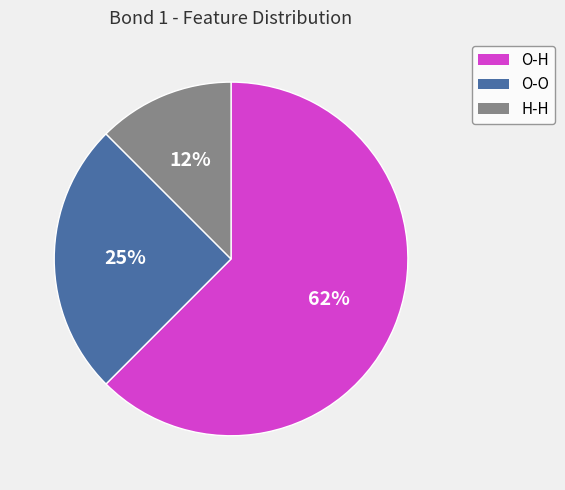

To the nearest percent, what is the combined percentage of O-H and H-H?

75%